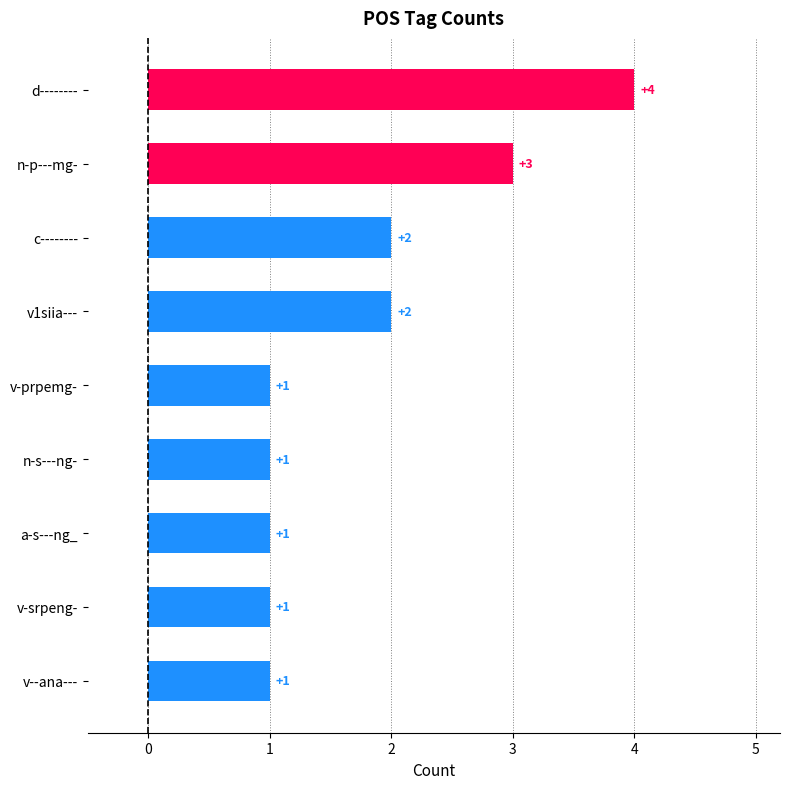

What is the ratio of the value at n-p---mg- to the value at v--ana---?

3.0